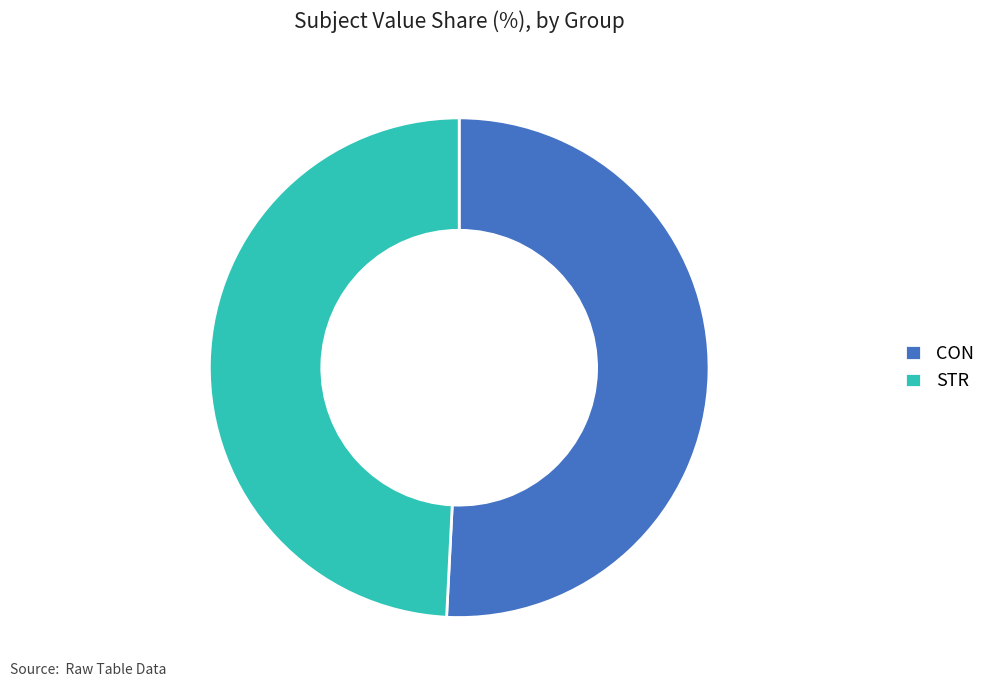

Rank the categories by value from highest to lowest.

CON, STR